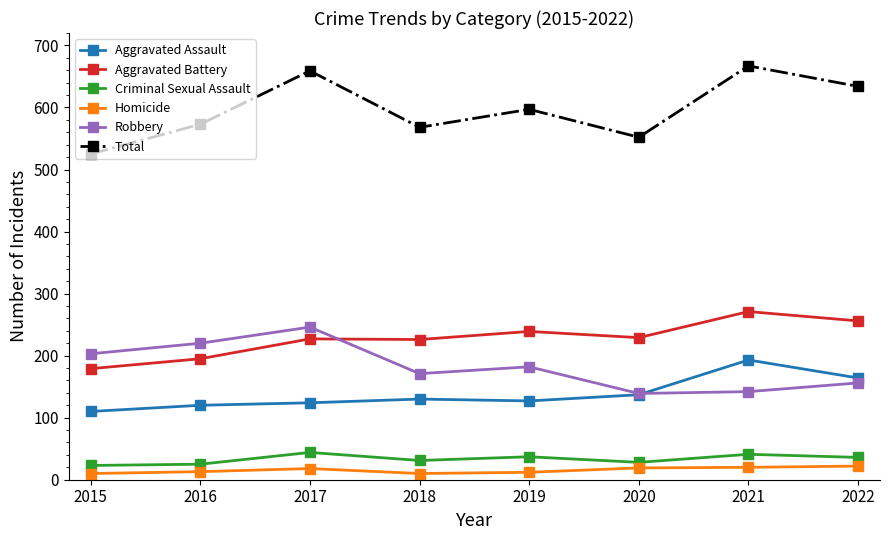

How many lines are shown in the chart?

6